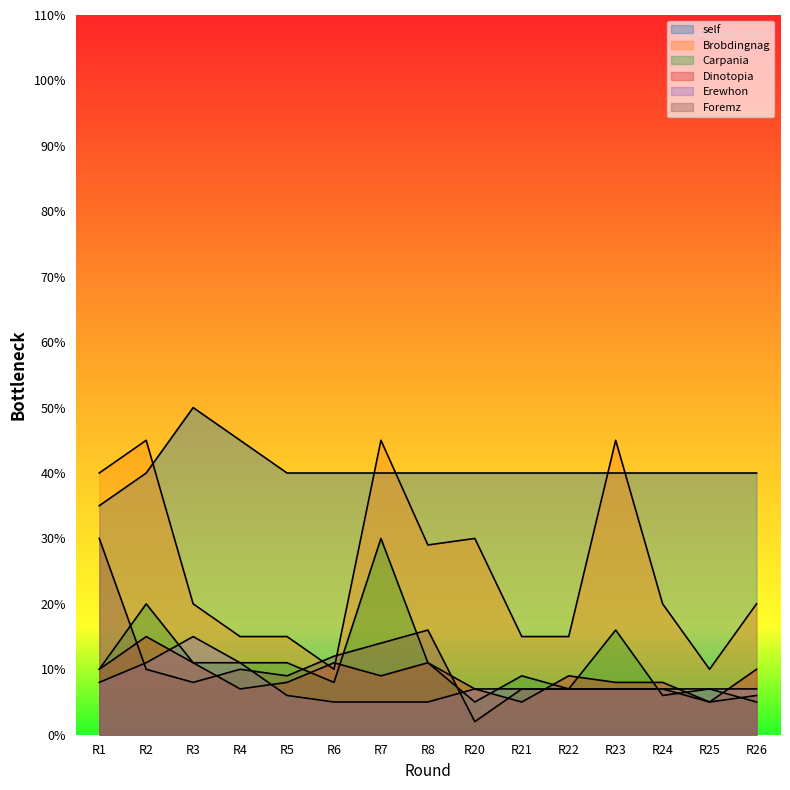

The Erewhon series shows 8 at R1. True or false?

True